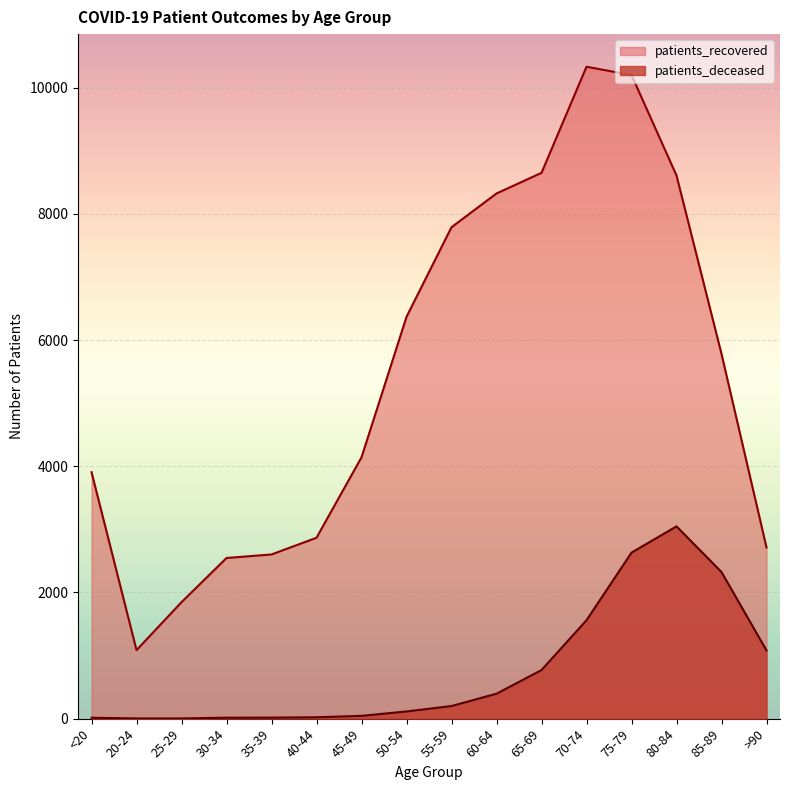

What are all the series names shown in the legend?

patients_recovered, patients_deceased